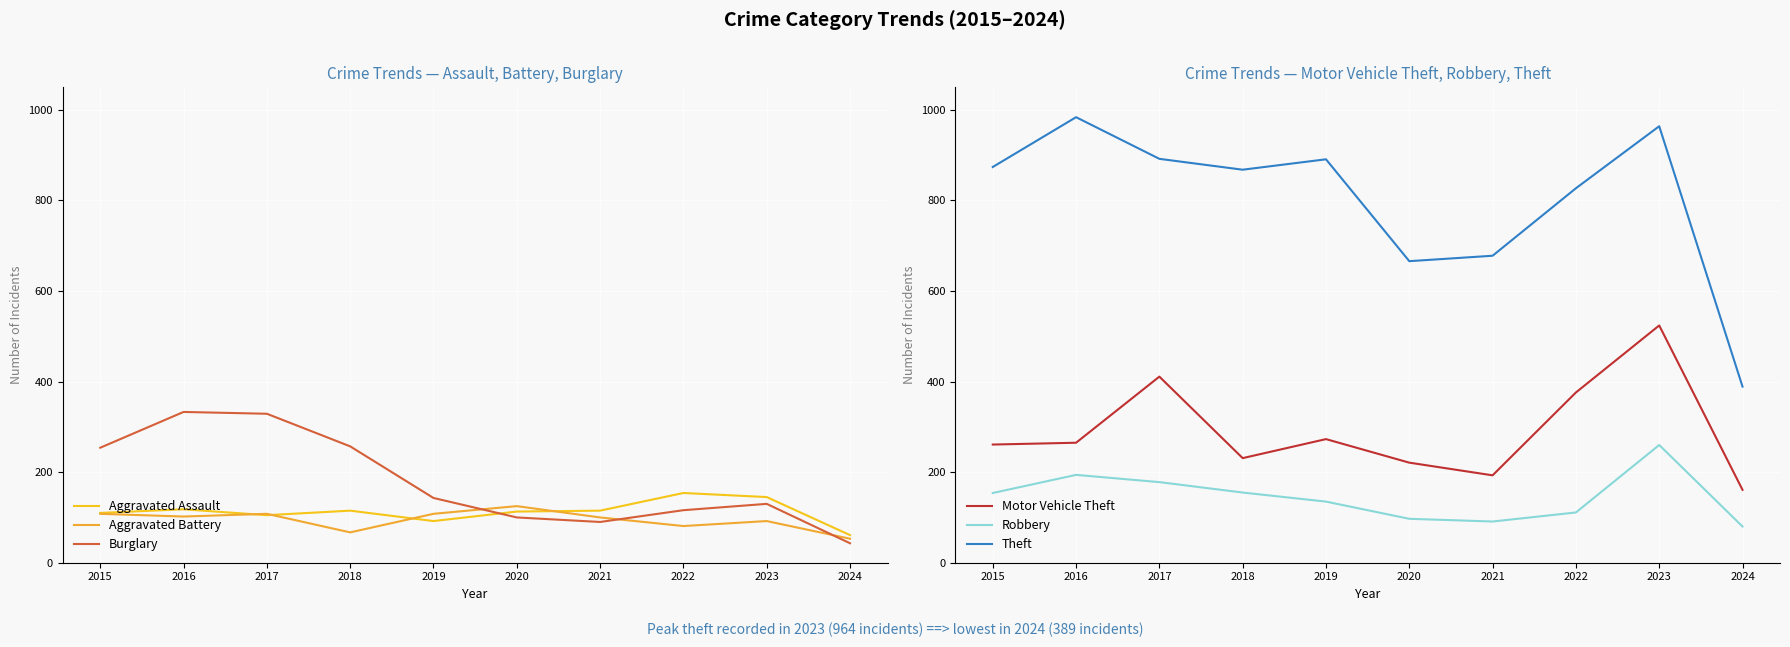

What is the sum of all Theft values?

8033